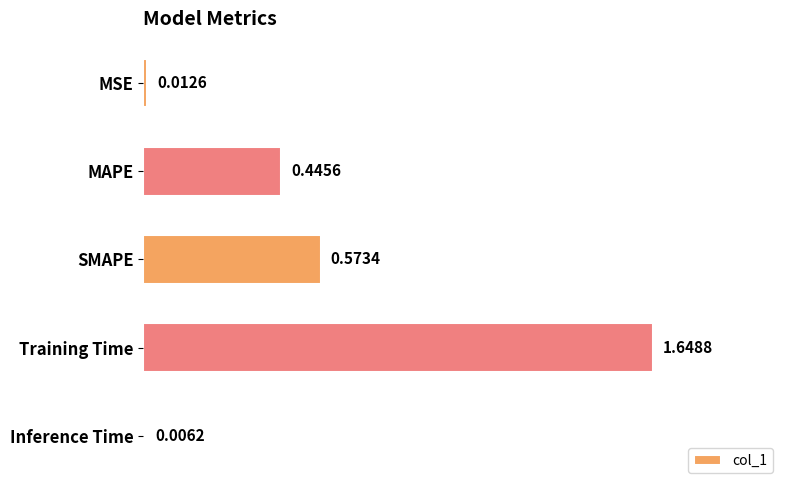

List the labels in order of value, smallest first.

Inference Time, MSE, MAPE, SMAPE, Training Time